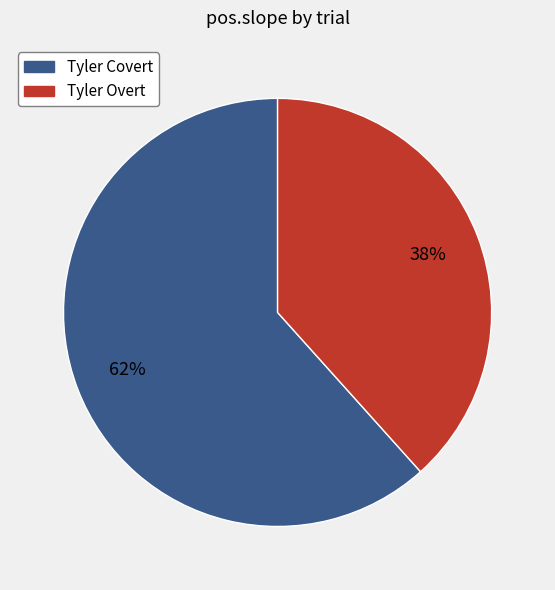

Is there a majority slice in this chart?

Yes